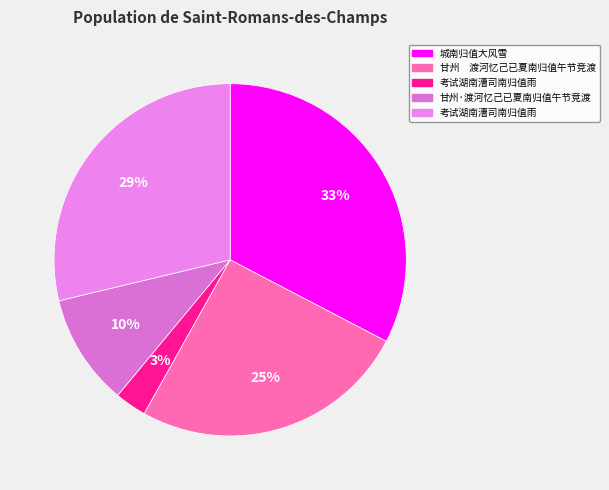

How many segments does this pie chart have?

5